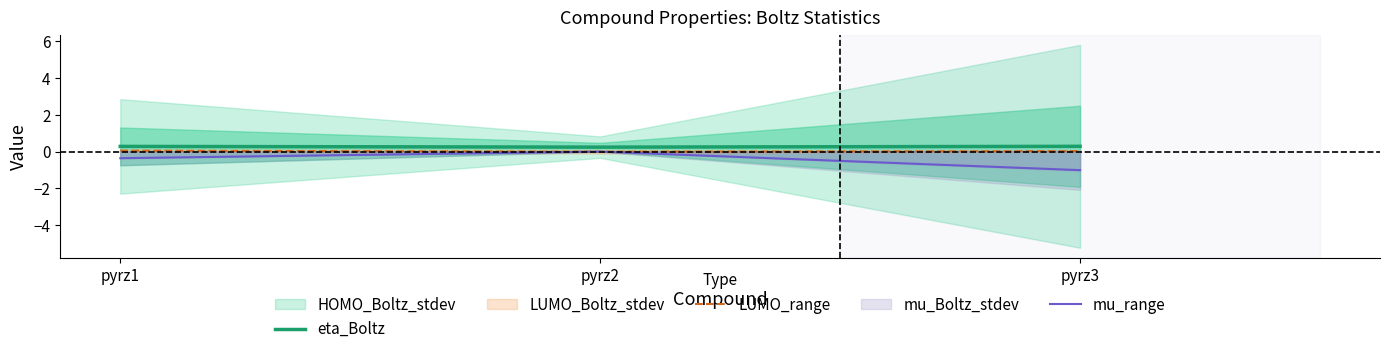

What is the greatest value displayed?

0.3